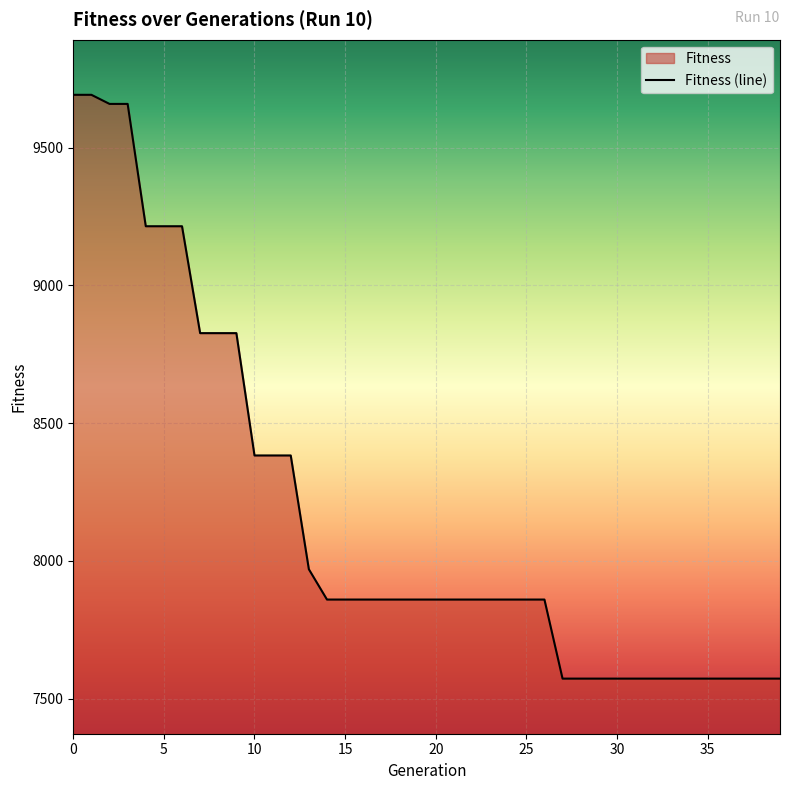

What is the value of the 35th point from the left?

7573